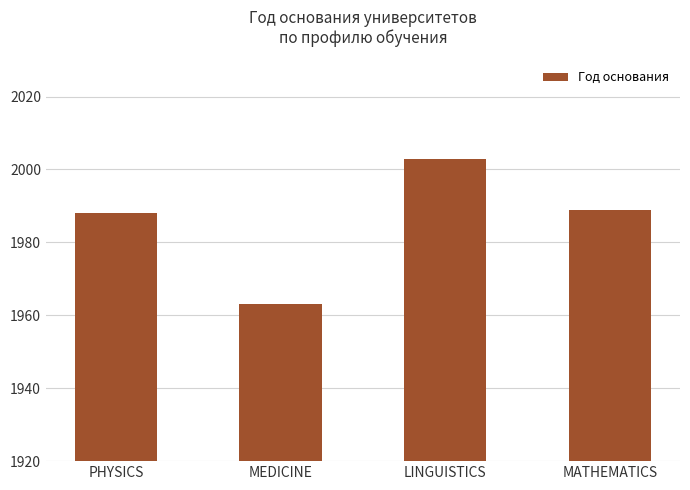

Reading left to right, extract all data points from this chart.

PHYSICS=1988	MEDICINE=1963	LINGUISTICS=2003	MATHEMATICS=1989